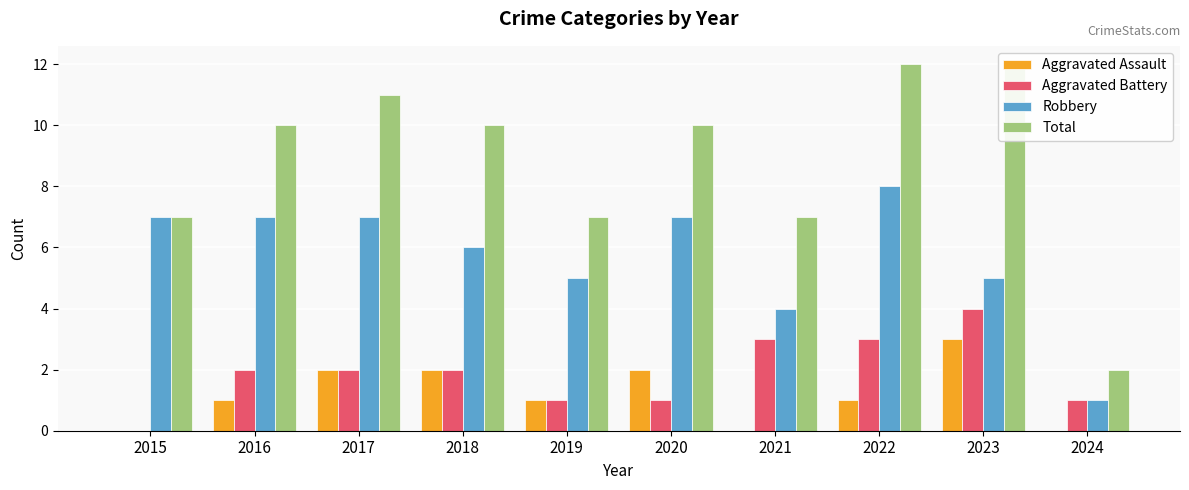

How many values in the Aggravated Battery series are below 2?

4